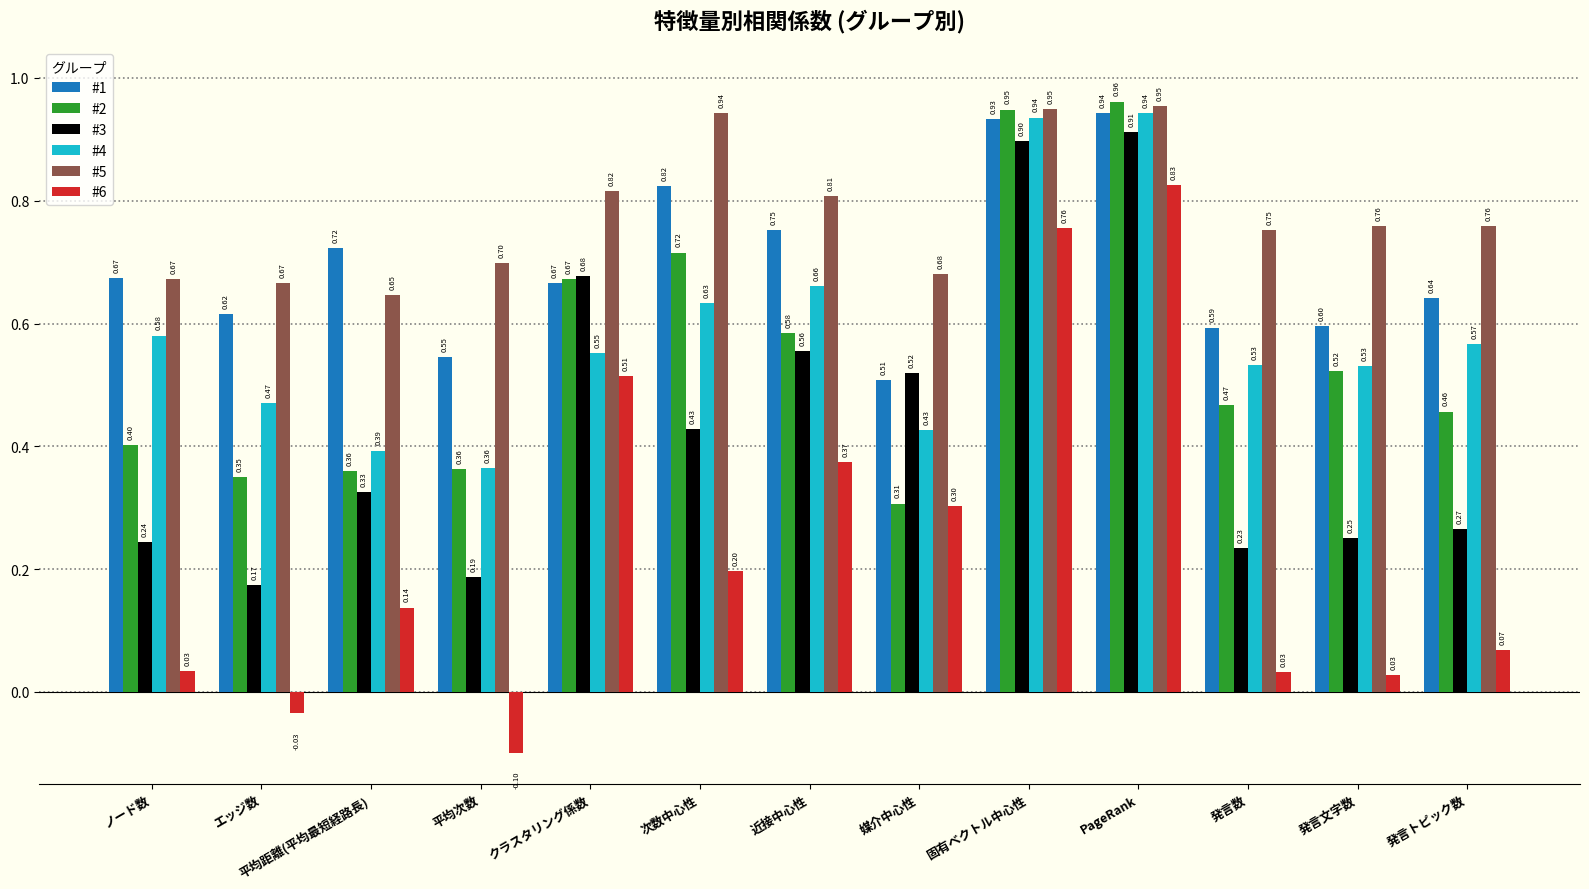

At which category is the sum across all series the highest?

PageRank